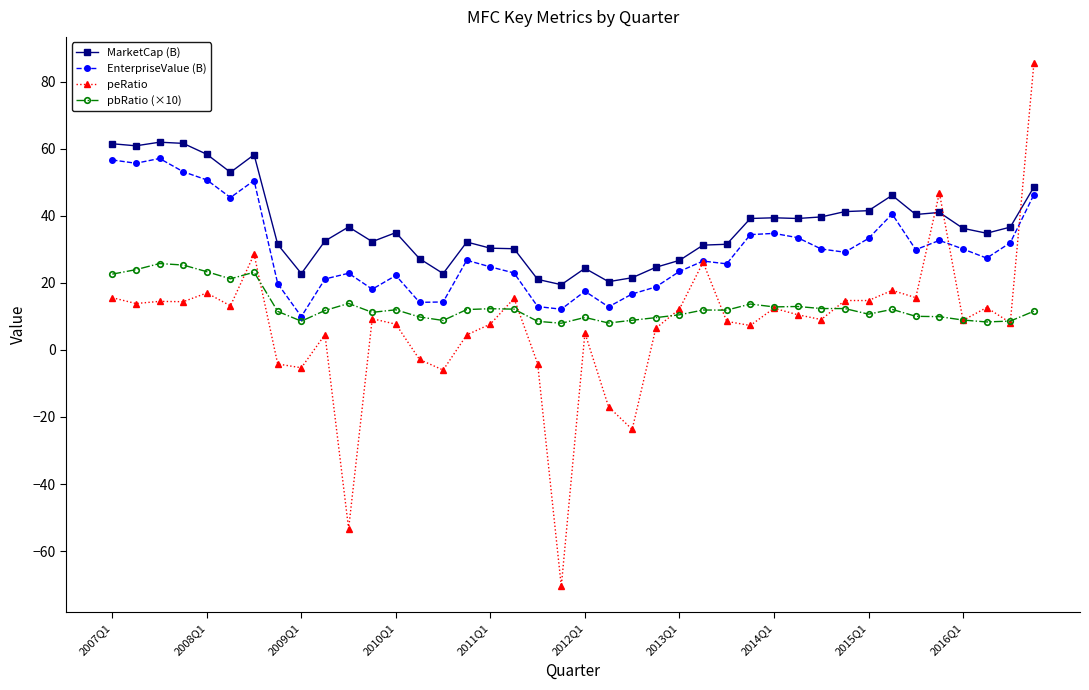

List the series in order of their overall mean, highest first.

MarketCap (B), EnterpriseValue (B), pbRatio (×10), peRatio